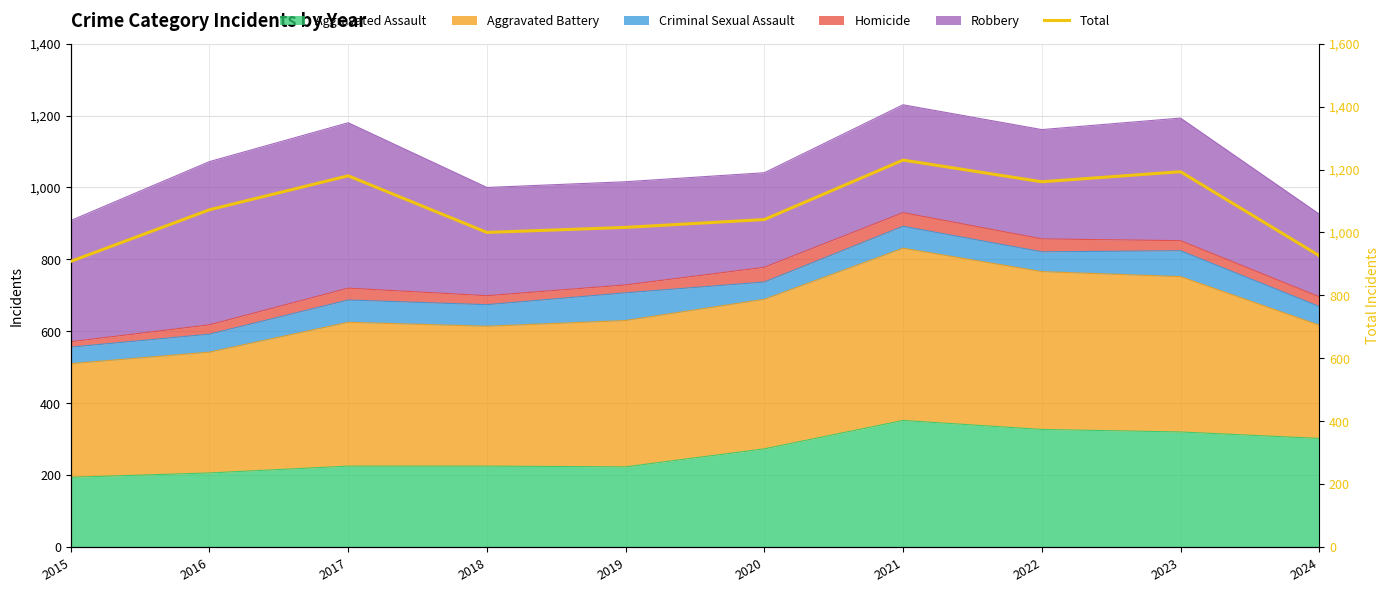

How many values are below 1072?

5